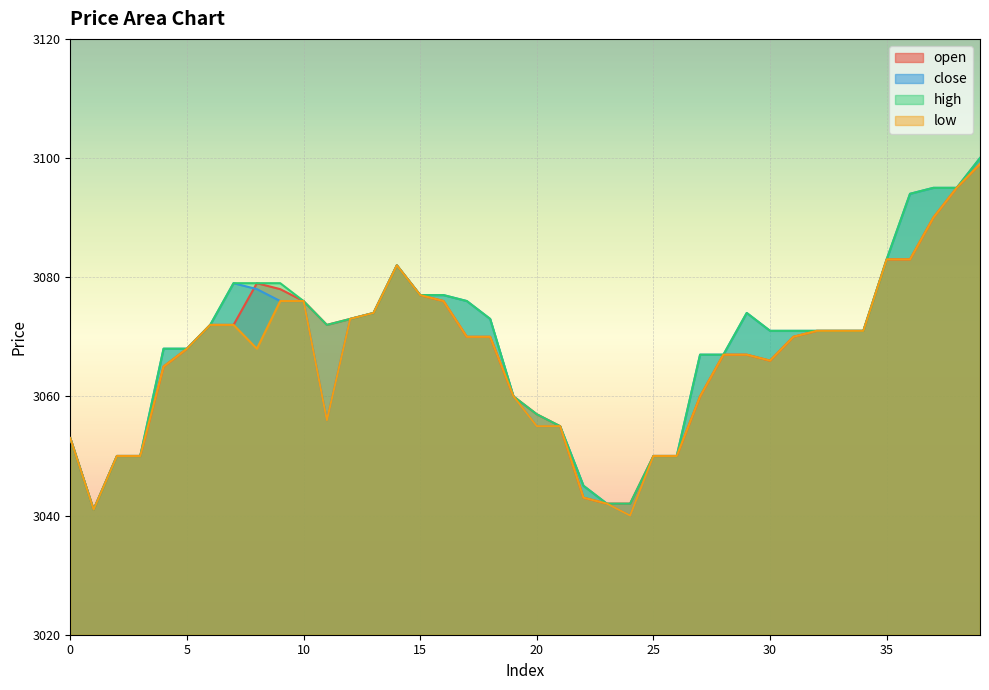

What is the average value of the open series?

3067